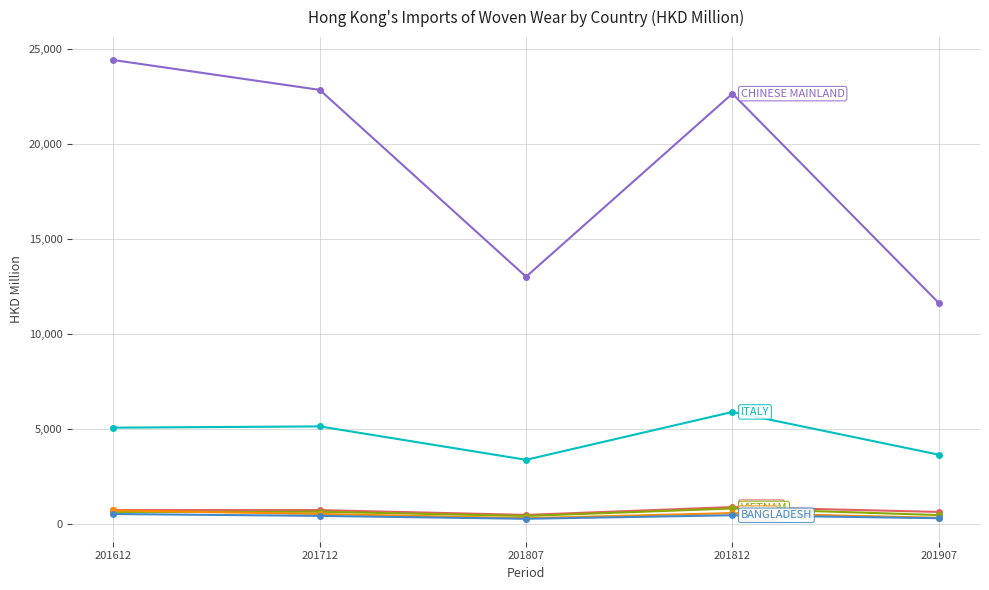

Which category has the highest value across all series?

201612